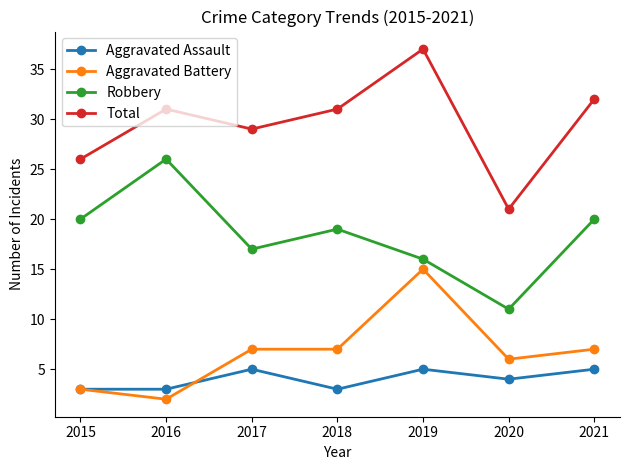

Rank the series at 2017 from lowest to highest value.

Aggravated Assault, Aggravated Battery, Robbery, Total